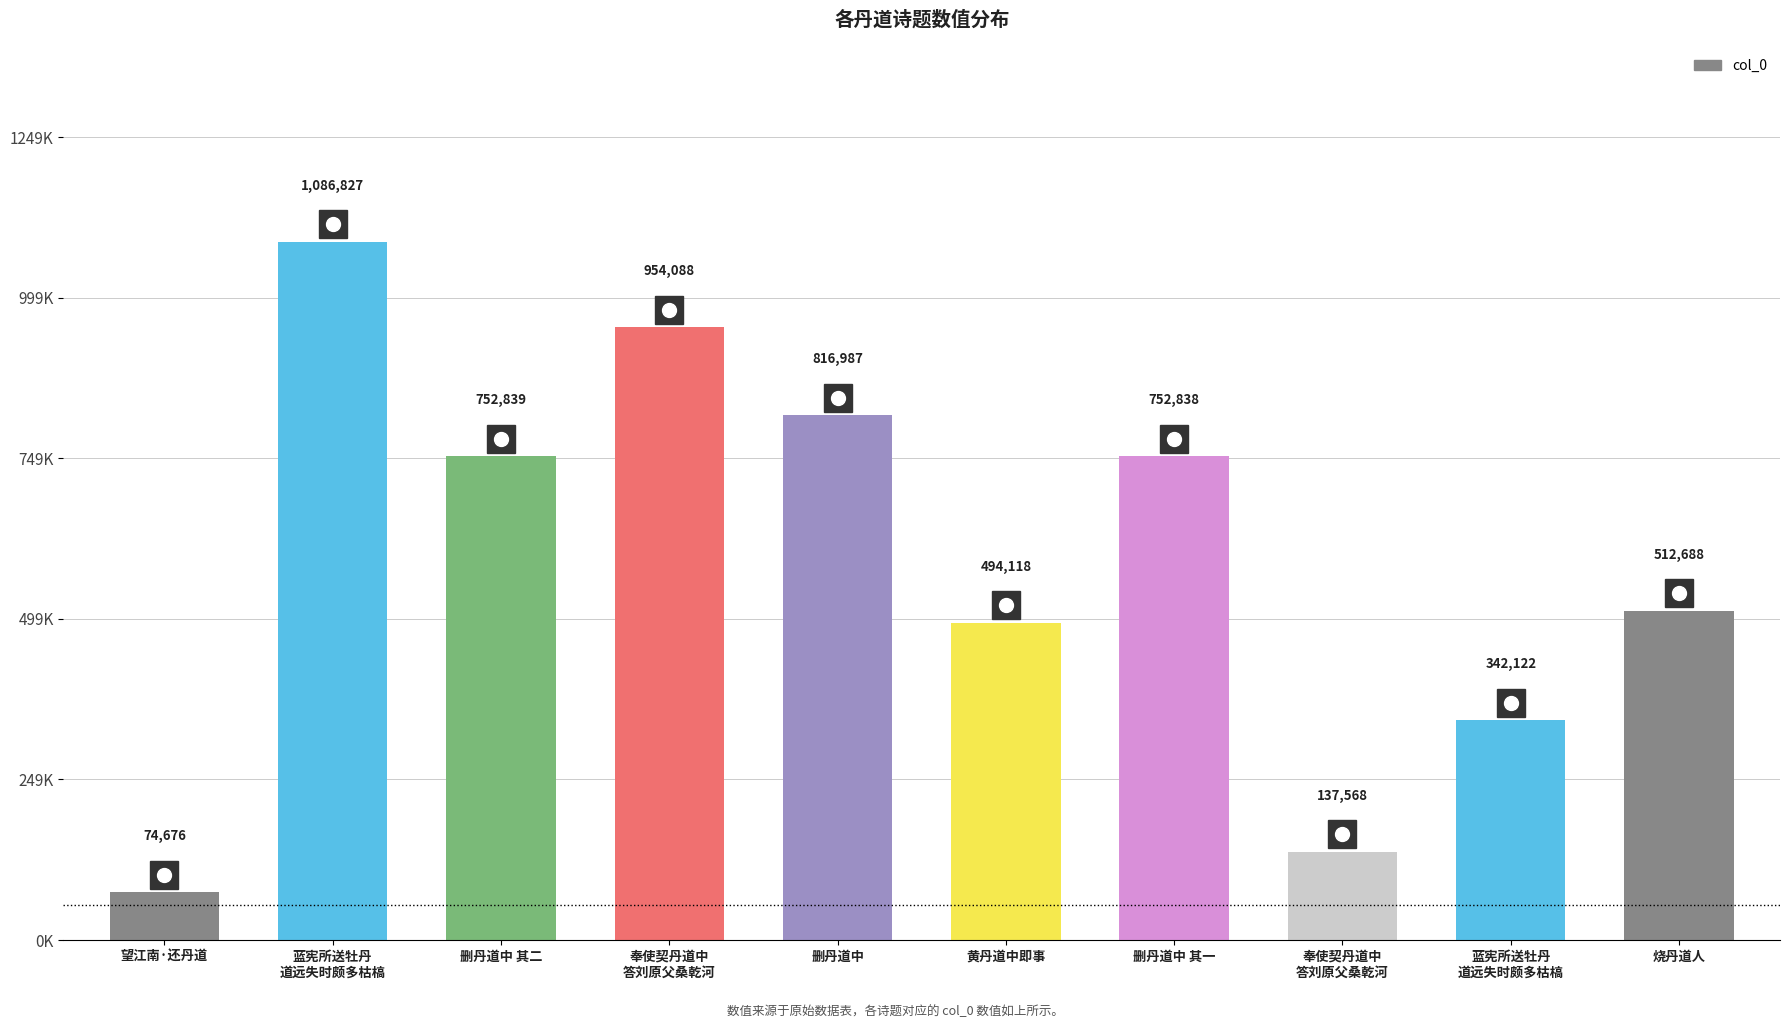

Which label corresponds to the largest value in the chart?

蓝宪所送牡丹
道远失时颇多枯槁